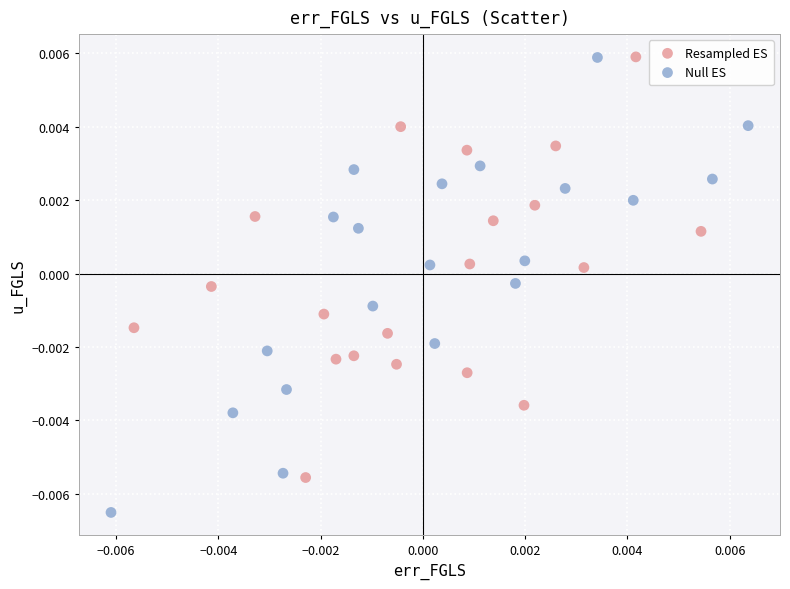

Which series contains the lowest Y value?

Null ES